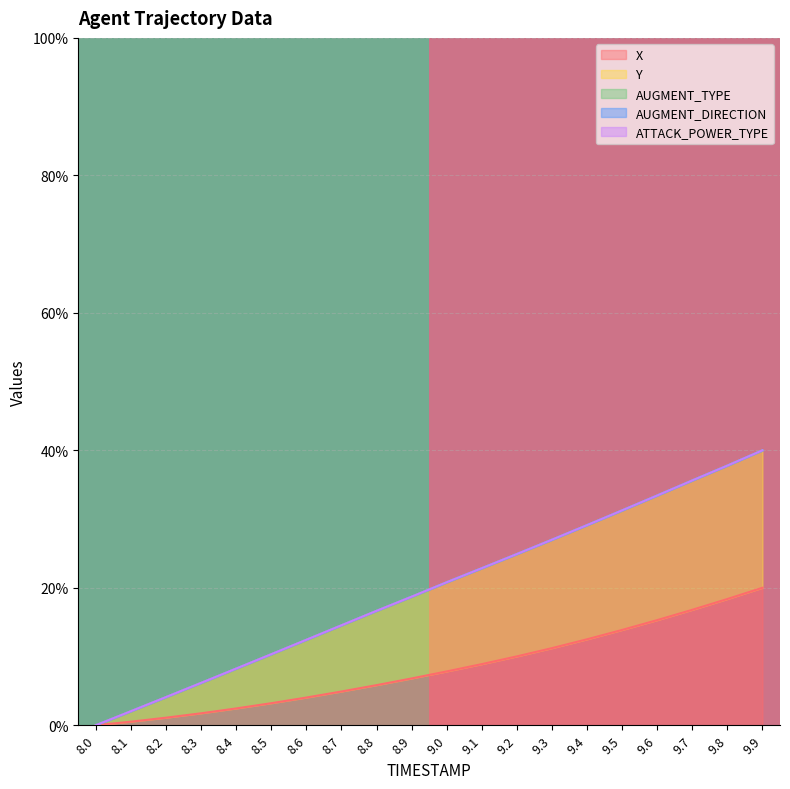

Is it true that X equals 6.8 at 8.9?

True